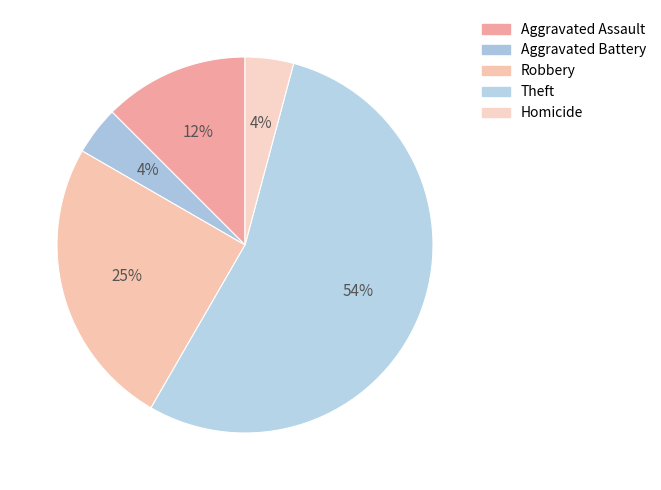

To the nearest percent, what percentage of the pie is Robbery?

25%